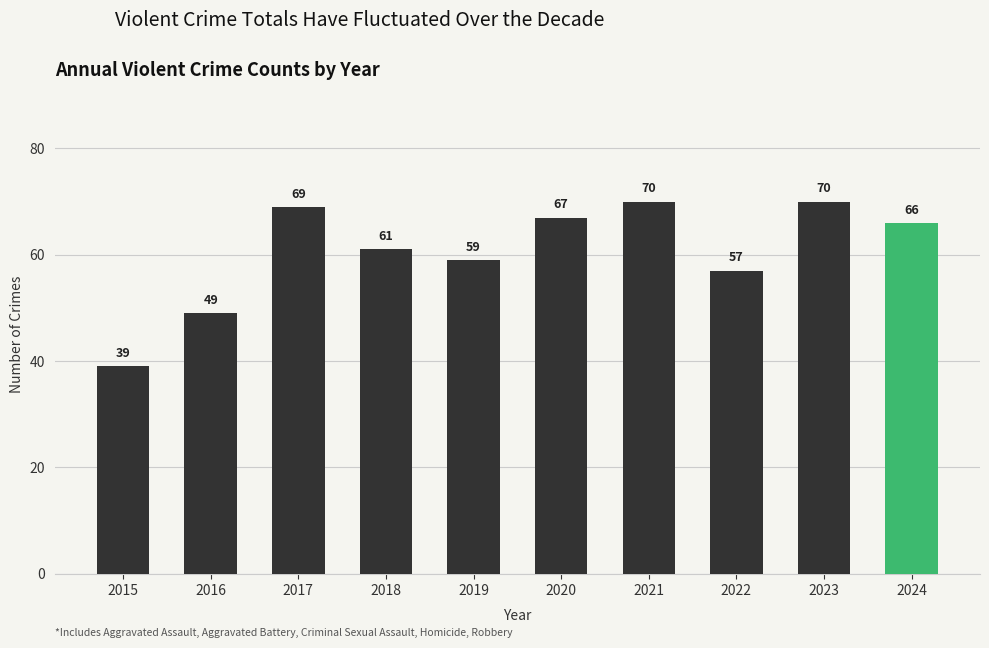

Reading left to right, extract all data points from this chart.

39	49	69	61	59	67	70	57	70	66